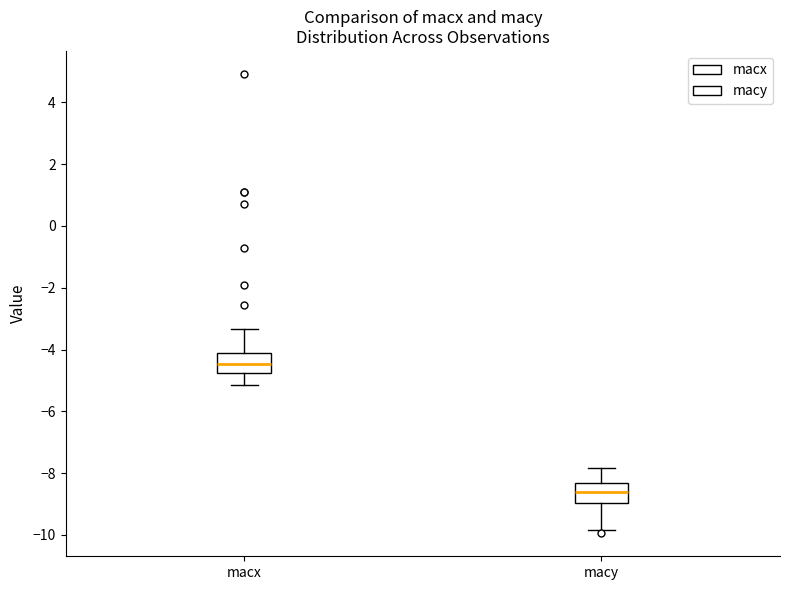

Reading left to right, read every box against the y-axis: the position of its median line, the range the box covers, and the ends of its whiskers. The values are not printed on the chart, so give them approximately, as read against the axis.

macx: median -4.4, box -4.8 to -4.2, whiskers -5.2 to -3.4
macy: median -8.6, box -9.0 to -8.4, whiskers -9.8 to -7.8